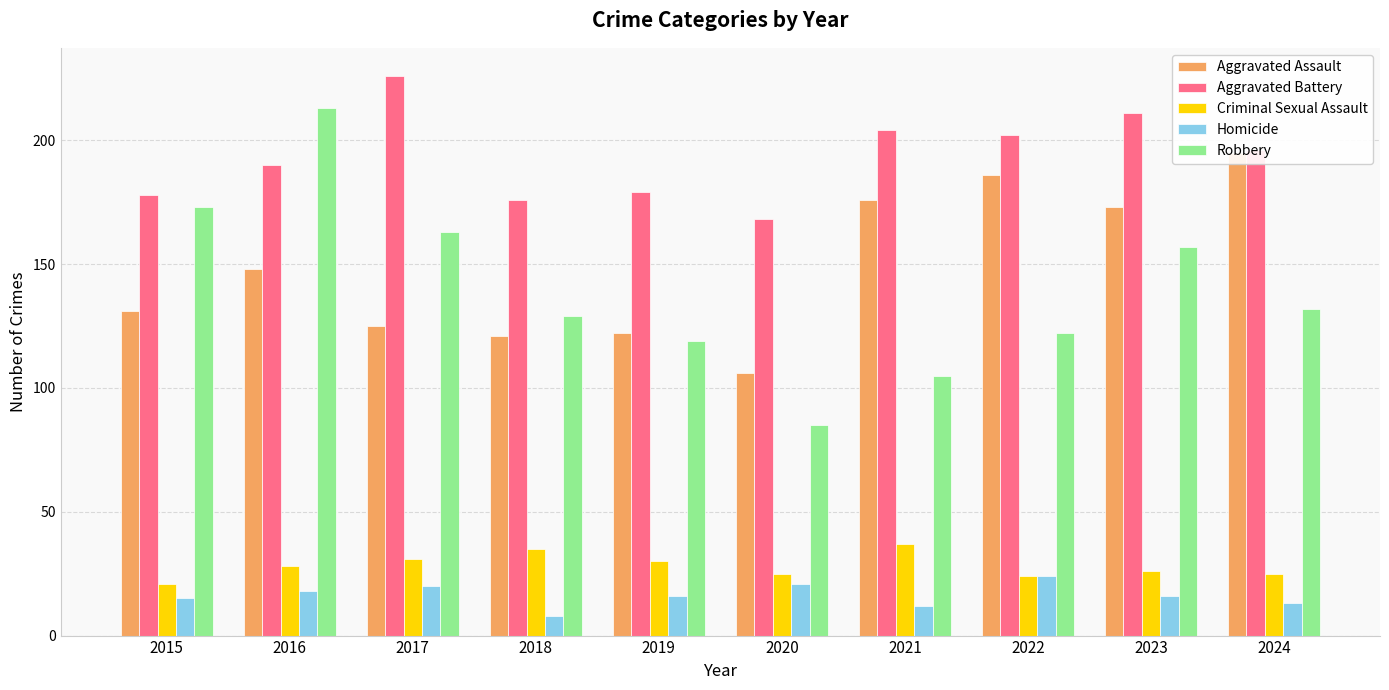

At which label does Criminal Sexual Assault first exceed 28?

2017